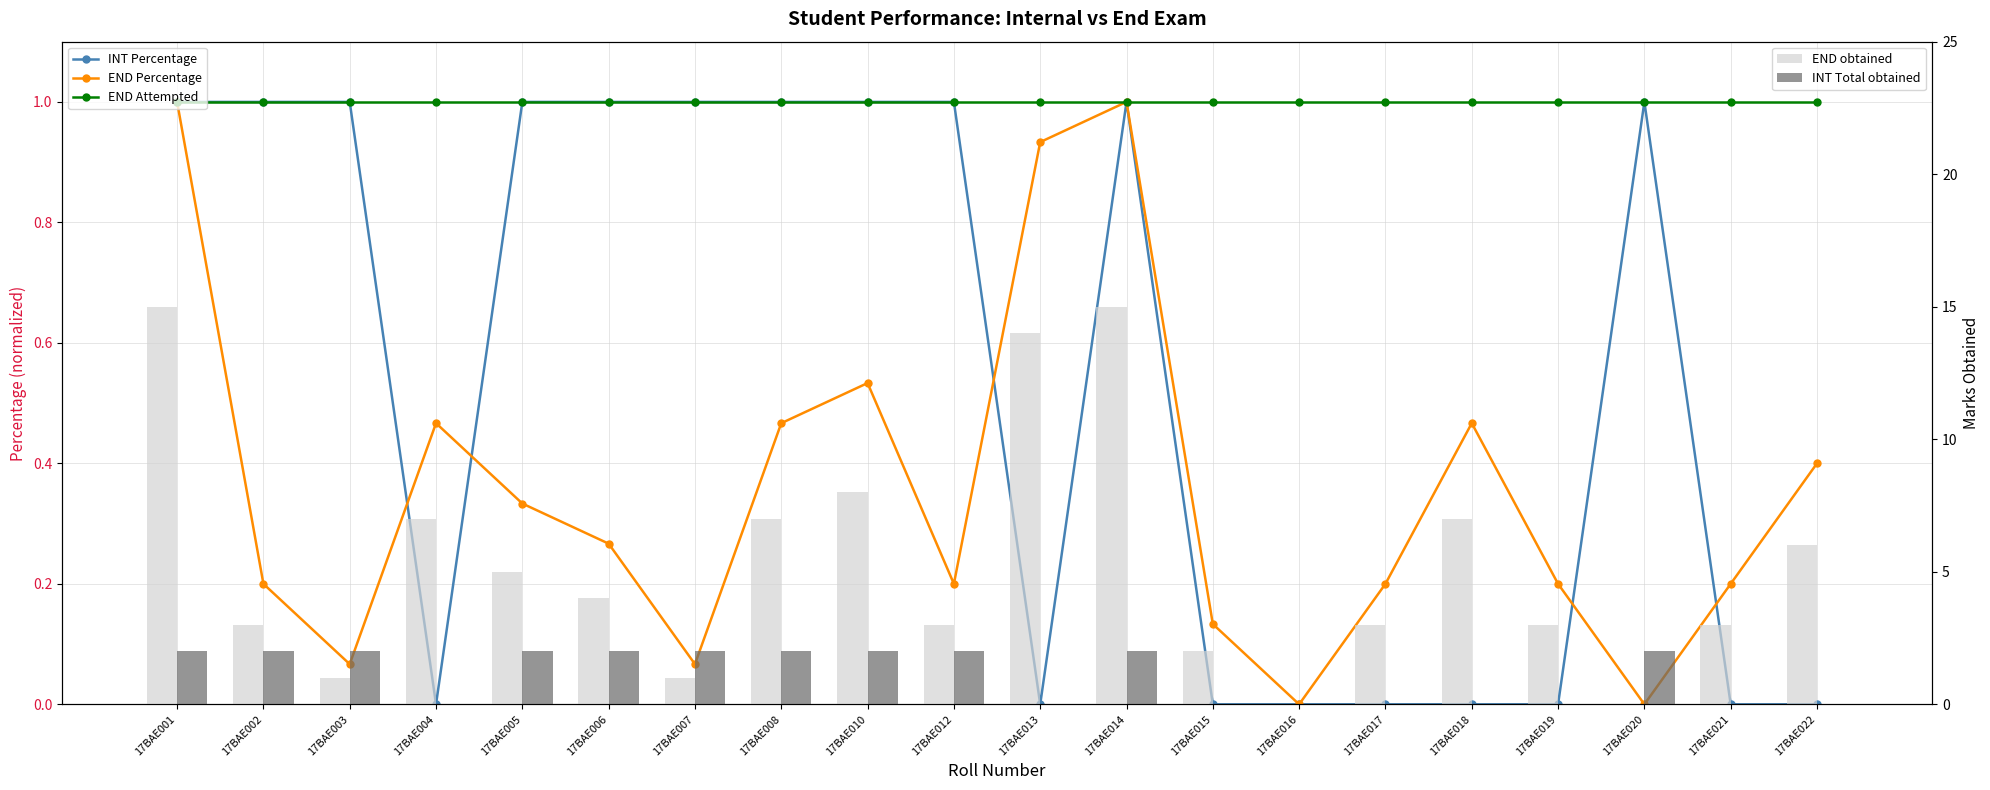

Reading left to right, list all the values displayed in this chart.

INT Percentage: 17BAE001=1.0	17BAE002=1.0	17BAE003=1.0	17BAE004=0.0	17BAE005=1.0	17BAE006=1.0	17BAE007=1.0	17BAE008=1.0	17BAE010=1.0	17BAE012=1.0	17BAE013=0.0	17BAE014=1.0	17BAE015=0.0	17BAE016=0.0	17BAE017=0.0	17BAE018=0.0	17BAE019=0.0	17BAE020=1.0	17BAE021=0.0	17BAE022=0.0
END Percentage: 17BAE001=1.0	17BAE002=0.2	17BAE003=0.1	17BAE004=0.5	17BAE005=0.3	17BAE006=0.3	17BAE007=0.1	17BAE008=0.5	17BAE010=0.5	17BAE012=0.2	17BAE013=0.9	17BAE014=1.0	17BAE015=0.1	17BAE016=0.0	17BAE017=0.2	17BAE018=0.5	17BAE019=0.2	17BAE020=0.0	17BAE021=0.2	17BAE022=0.4
END Attempted: 17BAE001=1.0	17BAE002=1.0	17BAE003=1.0	17BAE004=1.0	17BAE005=1.0	17BAE006=1.0	17BAE007=1.0	17BAE008=1.0	17BAE010=1.0	17BAE012=1.0	17BAE013=1.0	17BAE014=1.0	17BAE015=1.0	17BAE016=1.0	17BAE017=1.0	17BAE018=1.0	17BAE019=1.0	17BAE020=1.0	17BAE021=1.0	17BAE022=1.0
END obtained: 17BAE001=15.0	17BAE002=3.0	17BAE003=1.0	17BAE004=7.0	17BAE005=5.0	17BAE006=4.0	17BAE007=1.0	17BAE008=7.0	17BAE010=8.0	17BAE012=3.0	17BAE013=14.0	17BAE014=15.0	17BAE015=2.0	17BAE016=0.0	17BAE017=3.0	17BAE018=7.0	17BAE019=3.0	17BAE020=0.0	17BAE021=3.0	17BAE022=6.0
INT Total obtained: 17BAE001=2.0	17BAE002=2.0	17BAE003=2.0	17BAE004=0.0	17BAE005=2.0	17BAE006=2.0	17BAE007=2.0	17BAE008=2.0	17BAE010=2.0	17BAE012=2.0	17BAE013=0.0	17BAE014=2.0	17BAE015=0.0	17BAE016=0.0	17BAE017=0.0	17BAE018=0.0	17BAE019=0.0	17BAE020=2.0	17BAE021=0.0	17BAE022=0.0